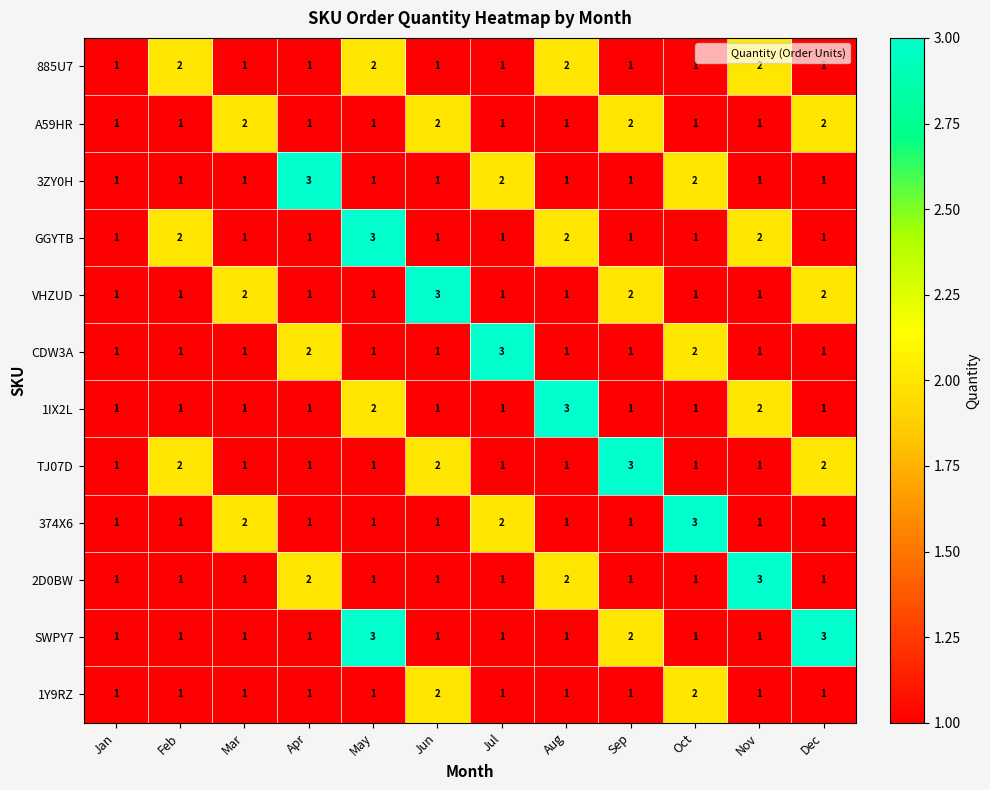

Between Jan and Oct, which series saw the biggest shift?

374X6